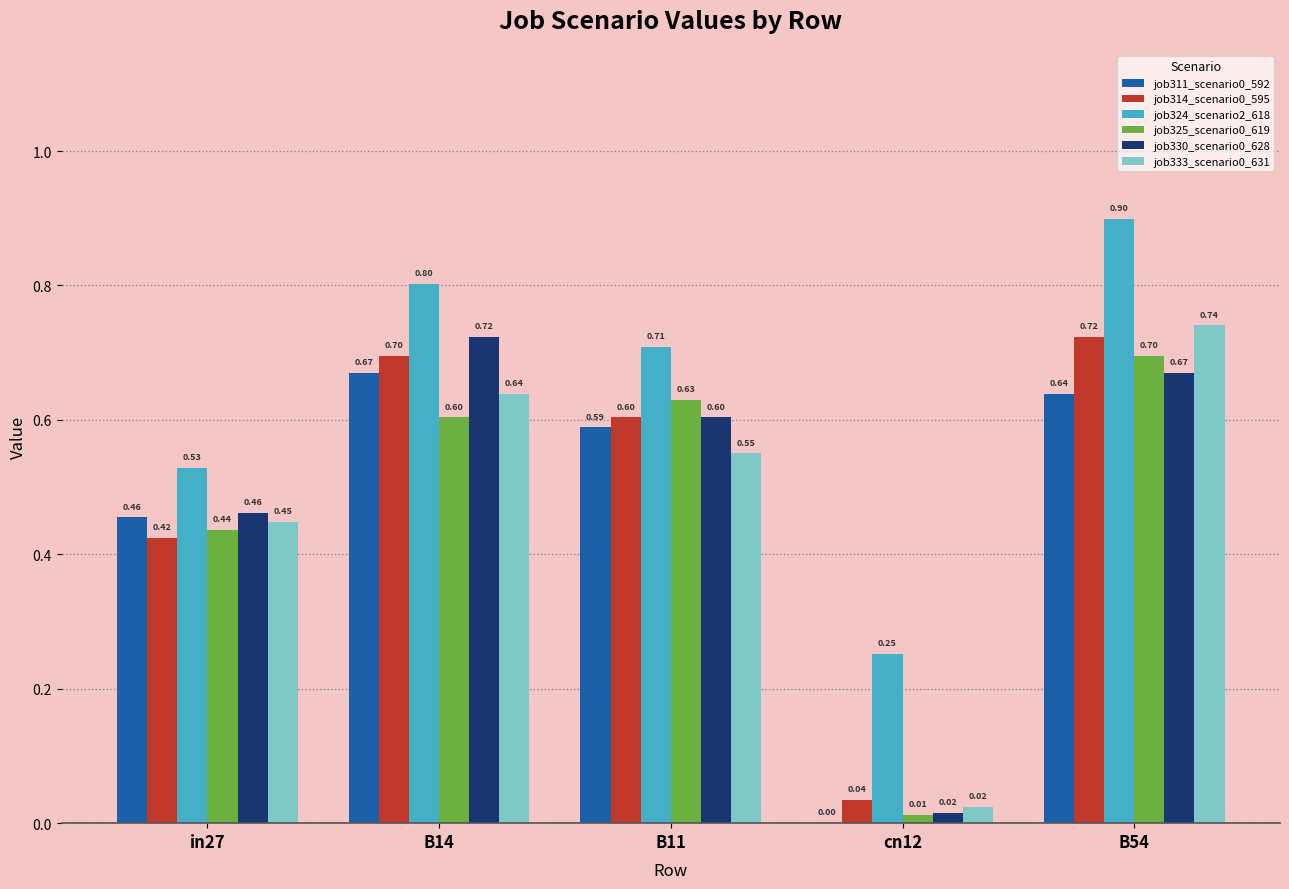

What is the sum of all job314_scenario0_595 values?

2.5